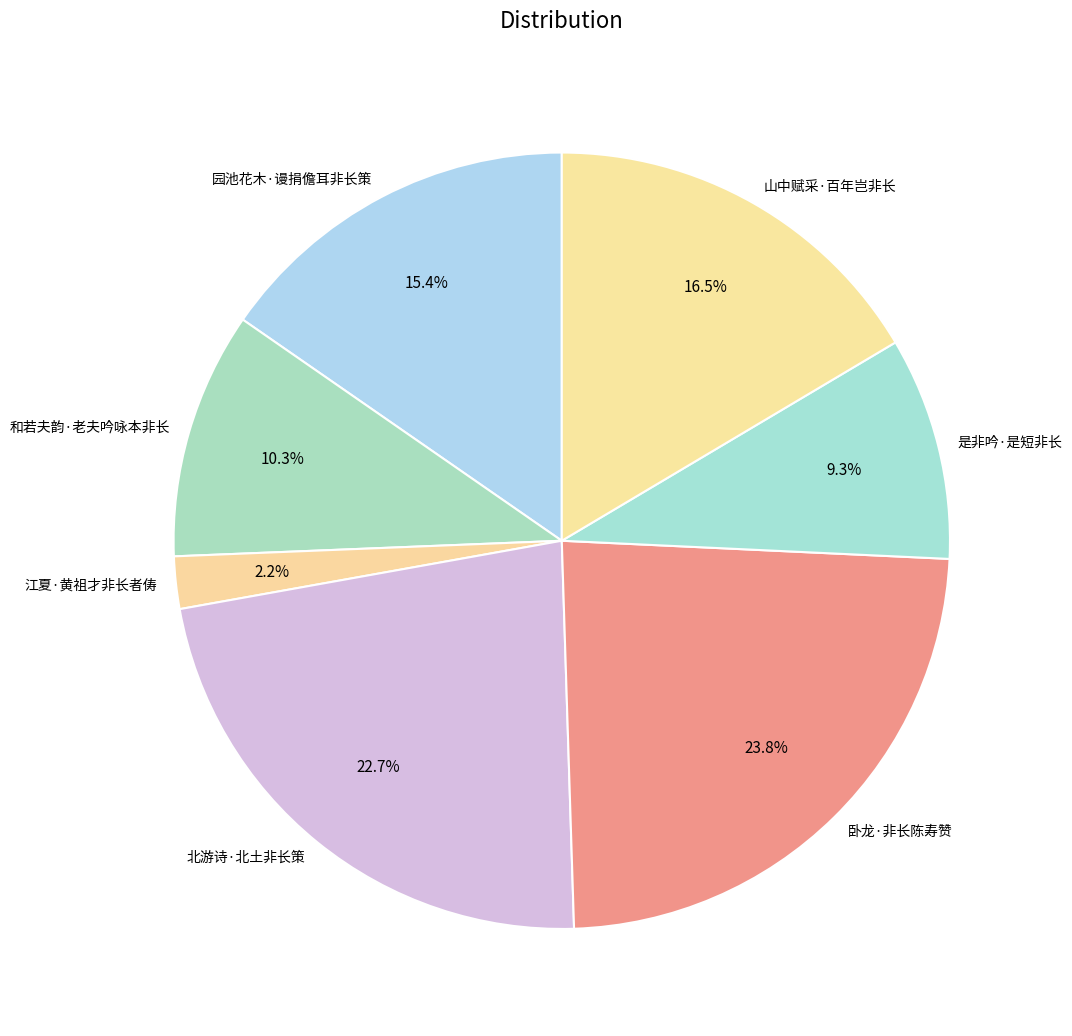

Does any single category account for the majority?

No